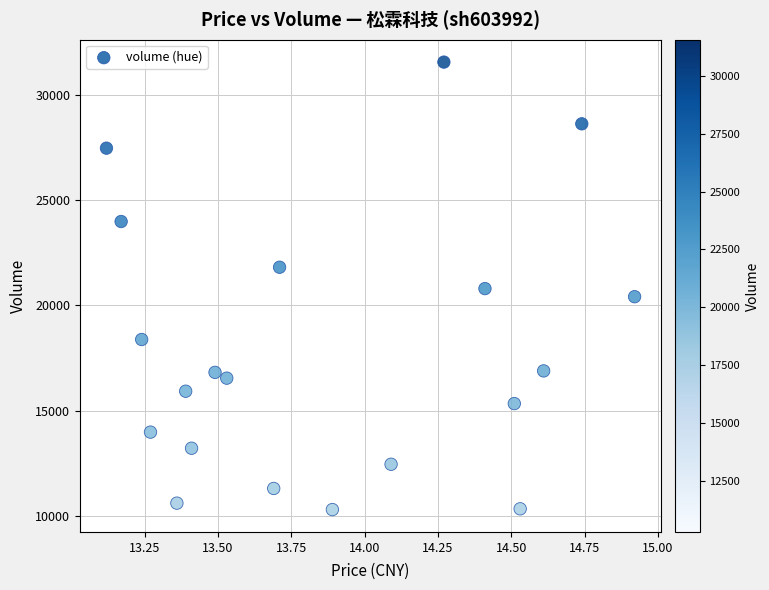

What is the range of Y values (max minus min)?

21233